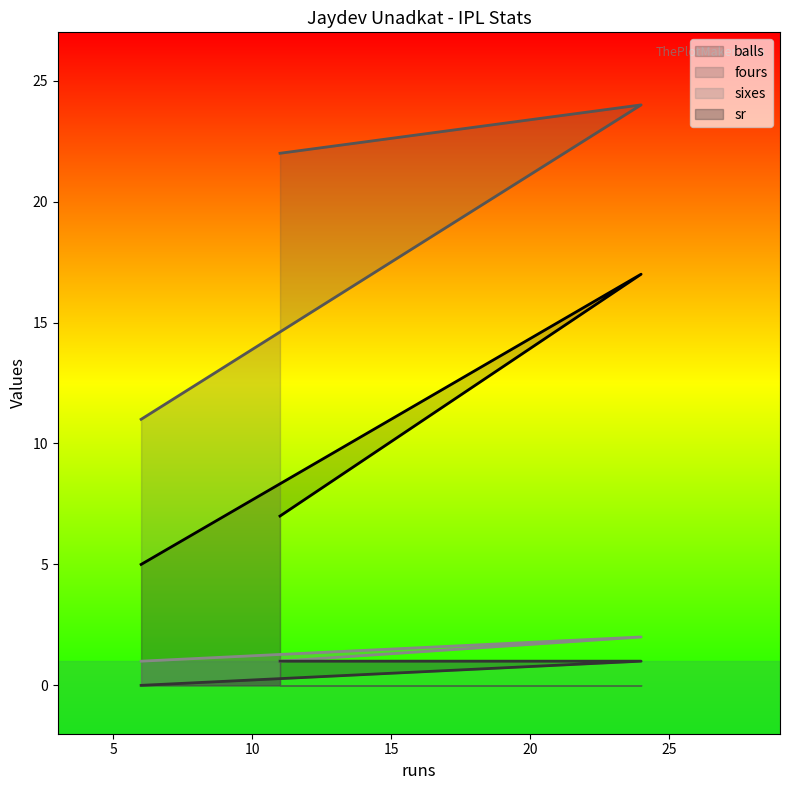

Rank the categories by sixes value from lowest to highest.

6, 11, 24